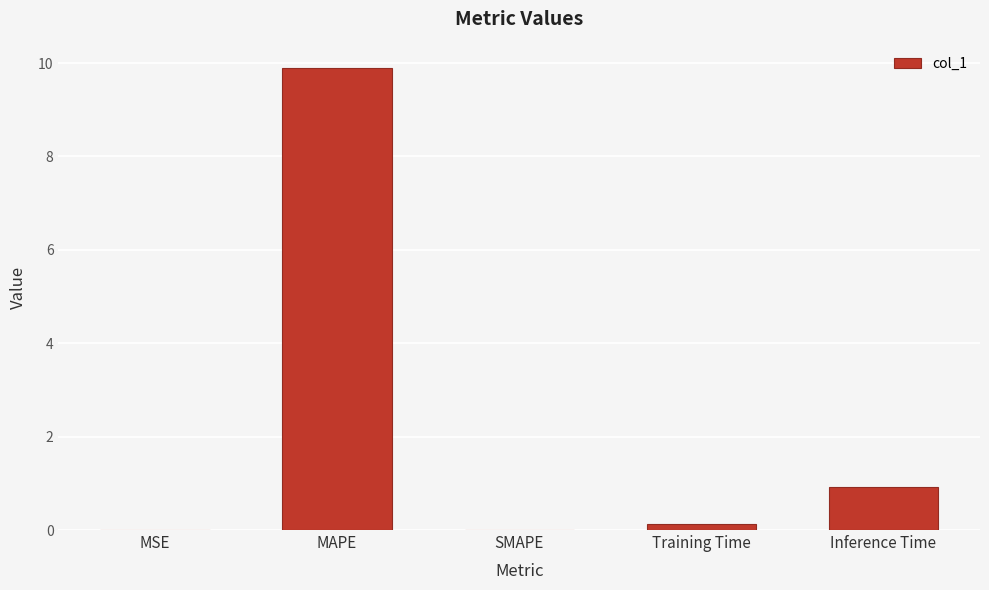

What is the greatest value displayed?

9.9